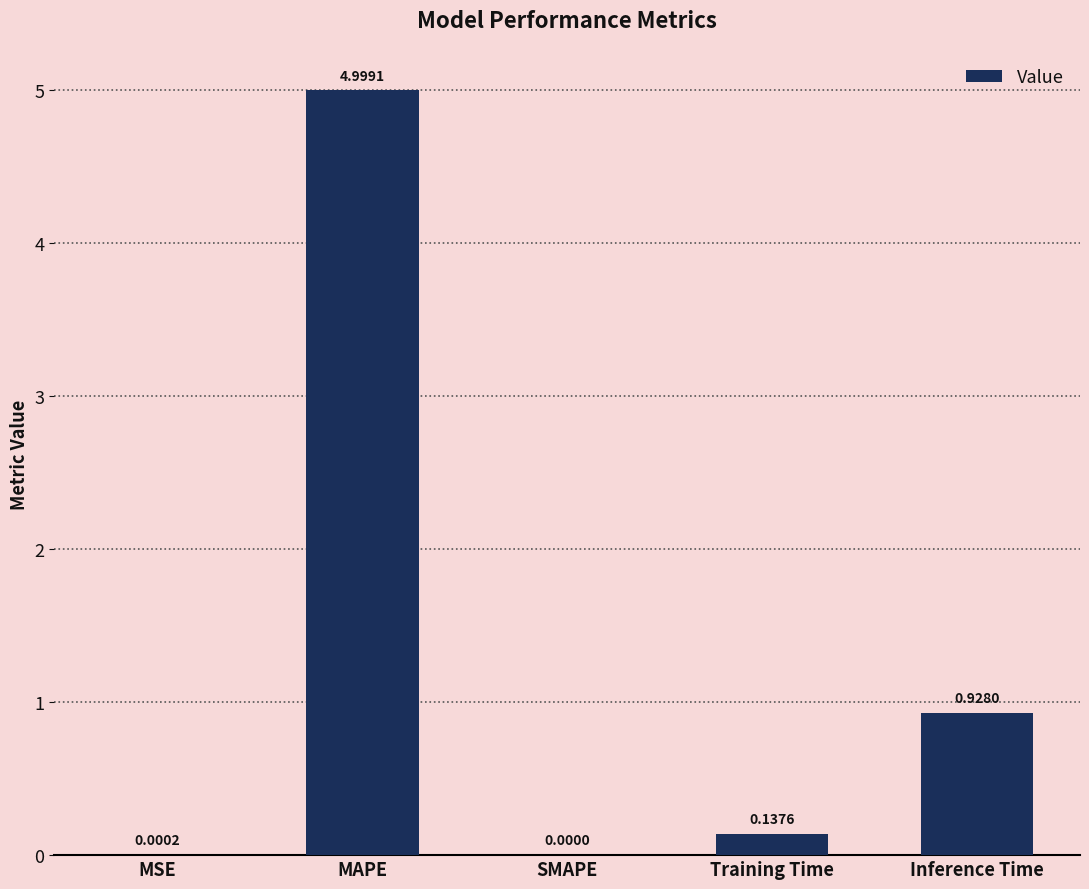

Where is the data nearest to the value 2?

Inference Time